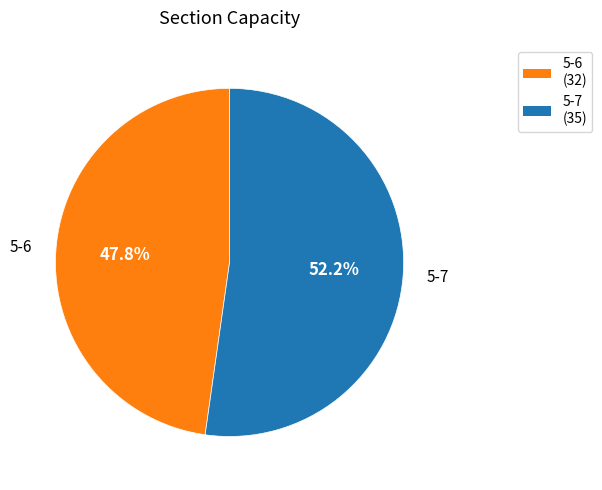

Rank the categories by value from highest to lowest.

5-7, 5-6